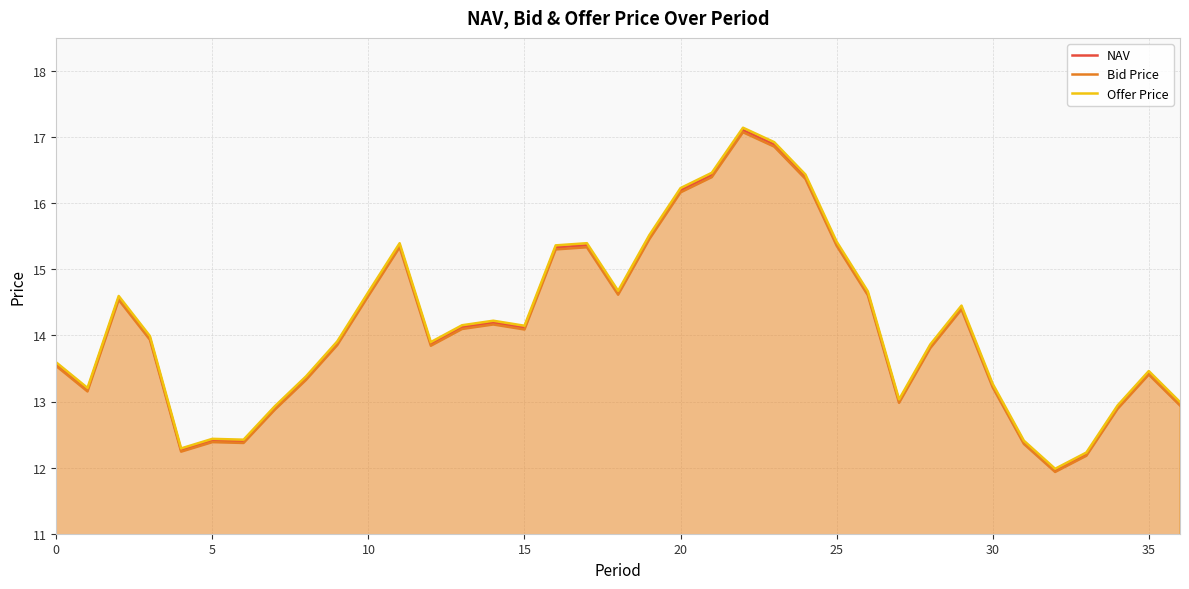

Reading left to right, extract all data points from this chart.

NAV: 13.6	13.2	14.6	14.0	12.3	12.4	12.4	12.9	13.4	13.9	14.6	15.4	13.9	14.1	14.2	14.1	15.3	15.4	14.6	15.5	16.2	16.4	17.1	16.9	16.4	15.4	14.6	13.0	13.8	14.4	13.2	12.4	12.0	12.2	12.9	13.4	13.0
Bid Price: 13.5	13.2	14.5	13.9	12.2	12.4	12.4	12.9	13.3	13.9	14.6	15.3	13.8	14.1	14.2	14.1	15.3	15.3	14.6	15.5	16.2	16.4	17.1	16.9	16.4	15.4	14.6	13.0	13.8	14.4	13.2	12.4	11.9	12.2	12.9	13.4	12.9
Offer Price: 13.6	13.2	14.6	14.0	12.3	12.4	12.4	12.9	13.4	13.9	14.7	15.4	13.9	14.2	14.2	14.1	15.4	15.4	14.7	15.5	16.2	16.5	17.1	16.9	16.4	15.4	14.7	13.0	13.9	14.5	13.3	12.4	12.0	12.2	12.9	13.5	13.0